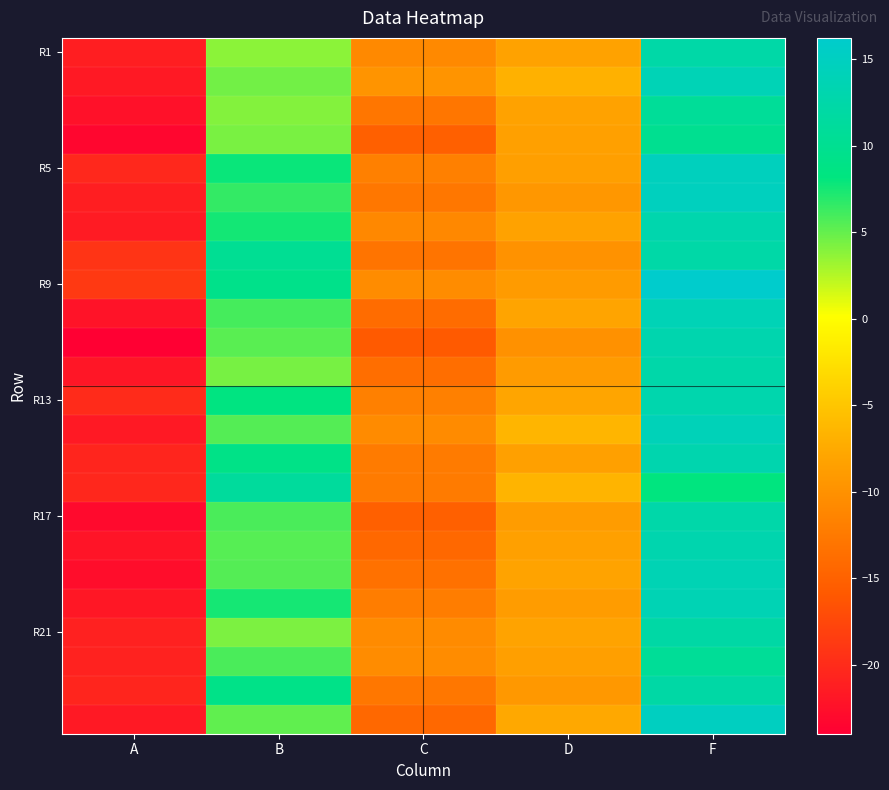

At which category does the chart reach its minimum across all series?

A